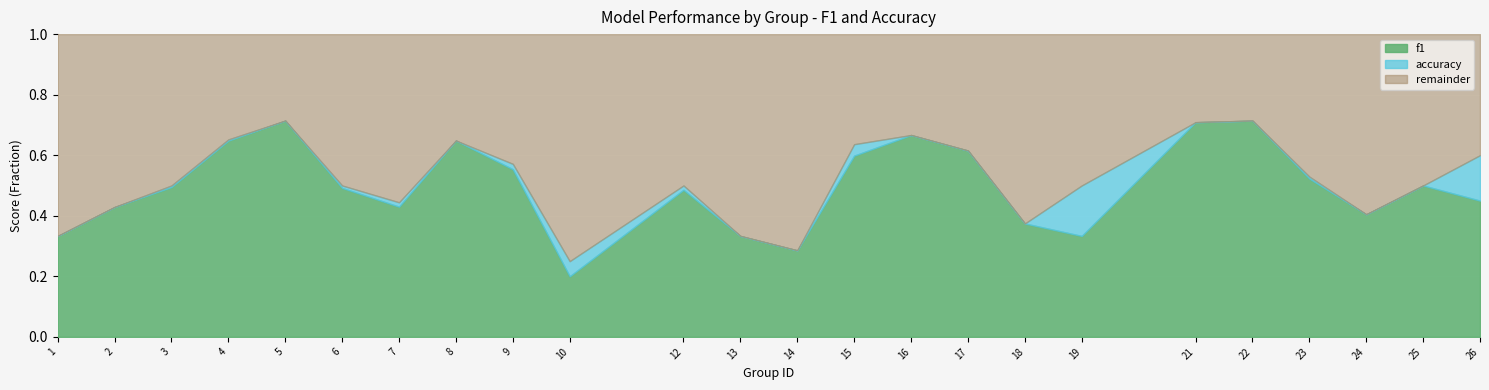

At which label is f1 closest to 0?

10